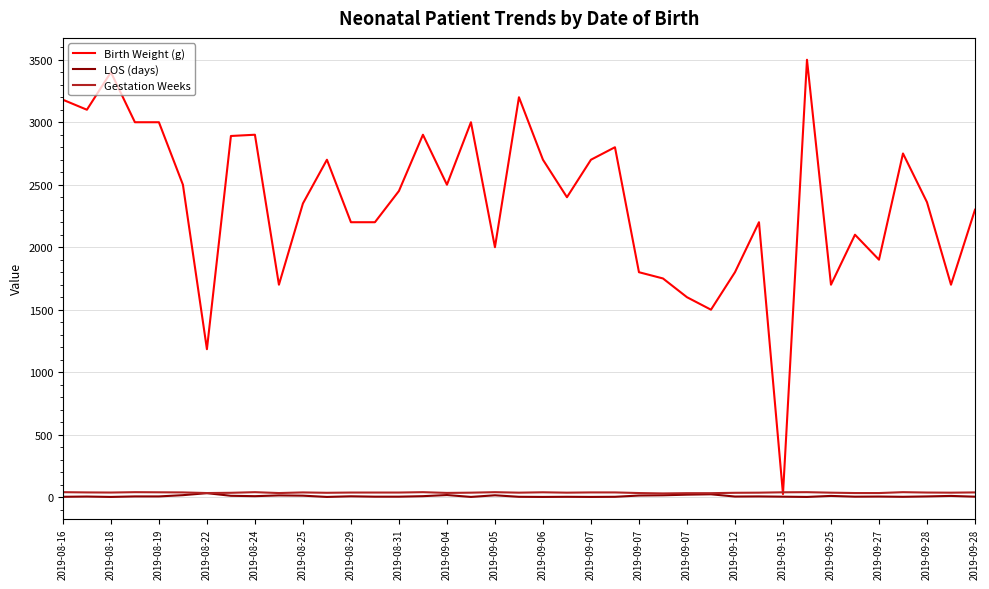

Which series has the widest spread of values?

Birth Weight (g)